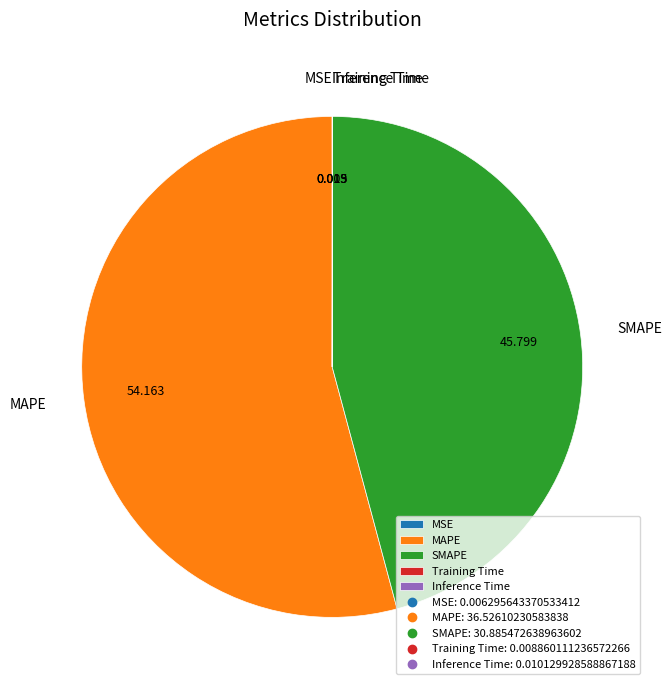

Combined, do MAPE and SMAPE account for over 50%?

Yes